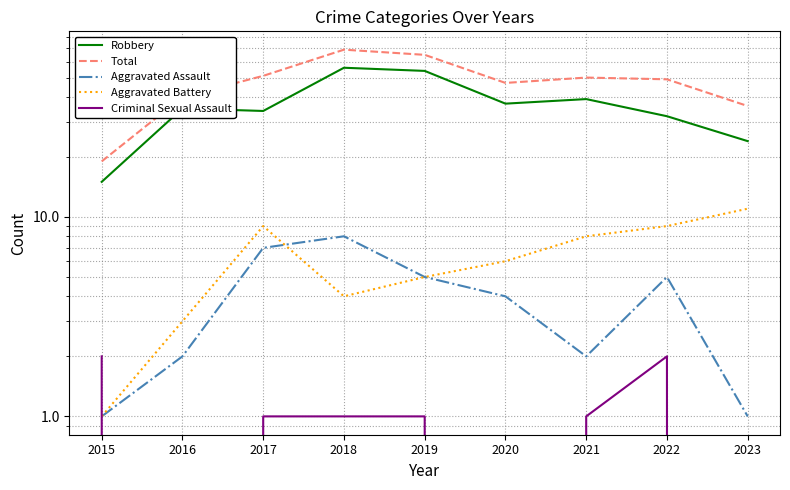

Is the value of Criminal Sexual Assault at 2016 greater than the value of Aggravated Battery at 2021?

No